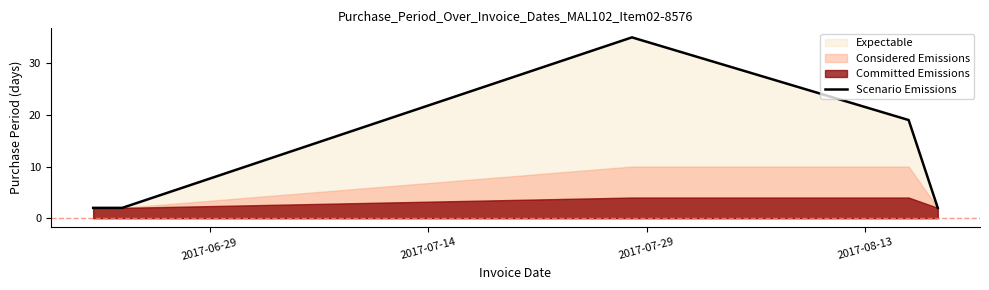

What is the maximum value for Scenario Emissions?

35